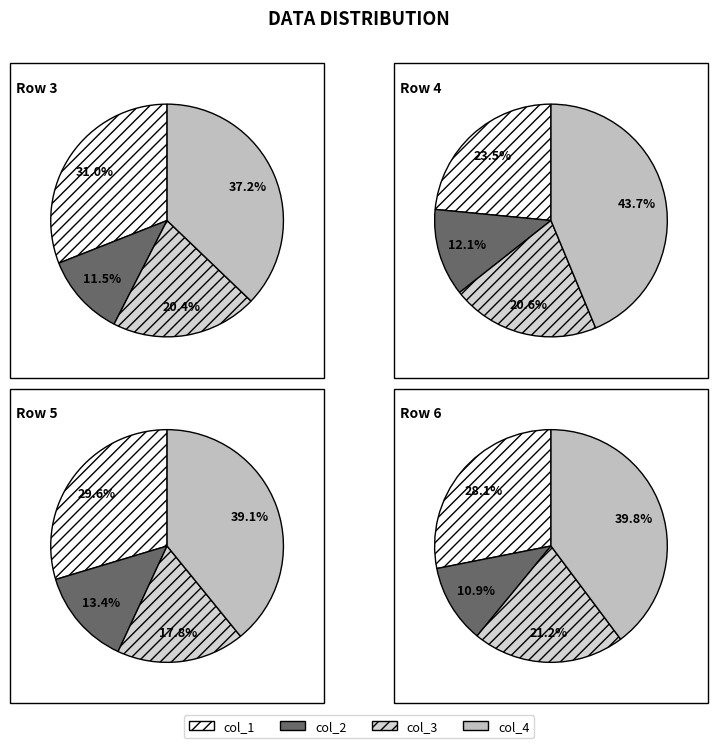

To the nearest percent, what is the difference between the col_4 and col_1 slice percentages?

9%